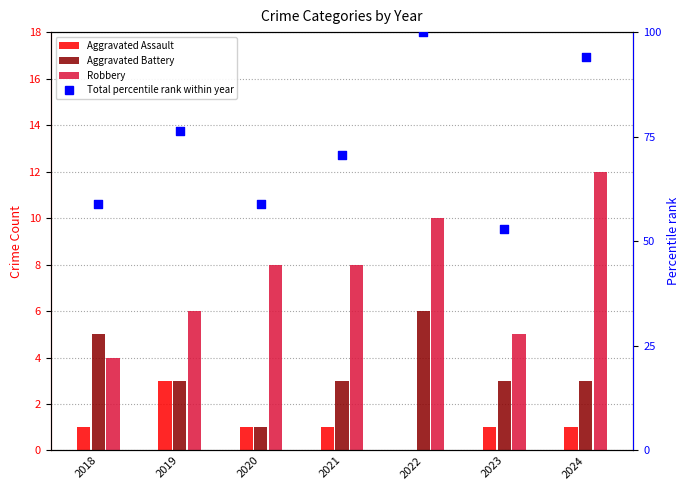

What is the total value across all series at 2020?

68.8